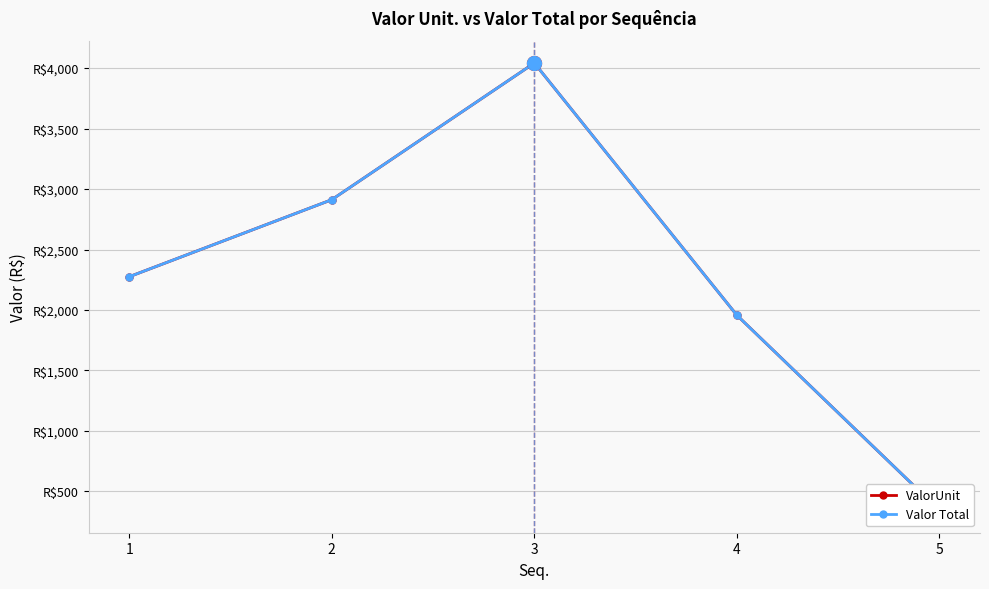

Count the number of data series in this chart.

2